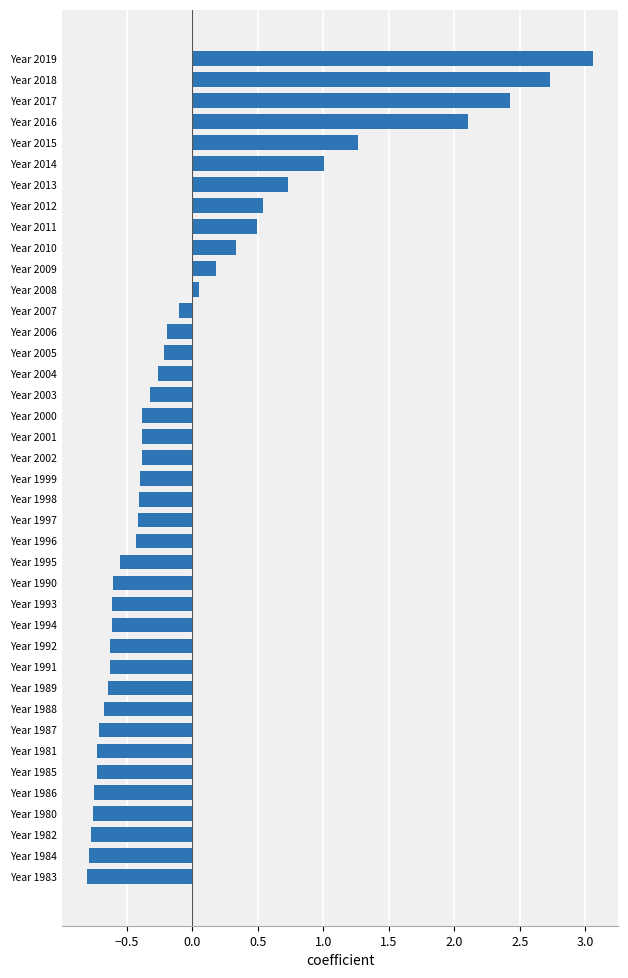

What is the difference between the values at Year 2011 and Year 1988?

1.2